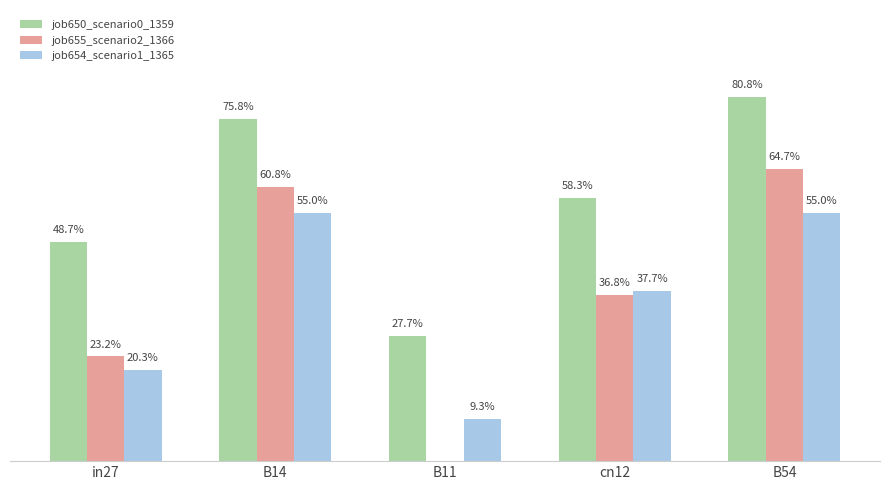

Does the chart contain stacked bars?

No